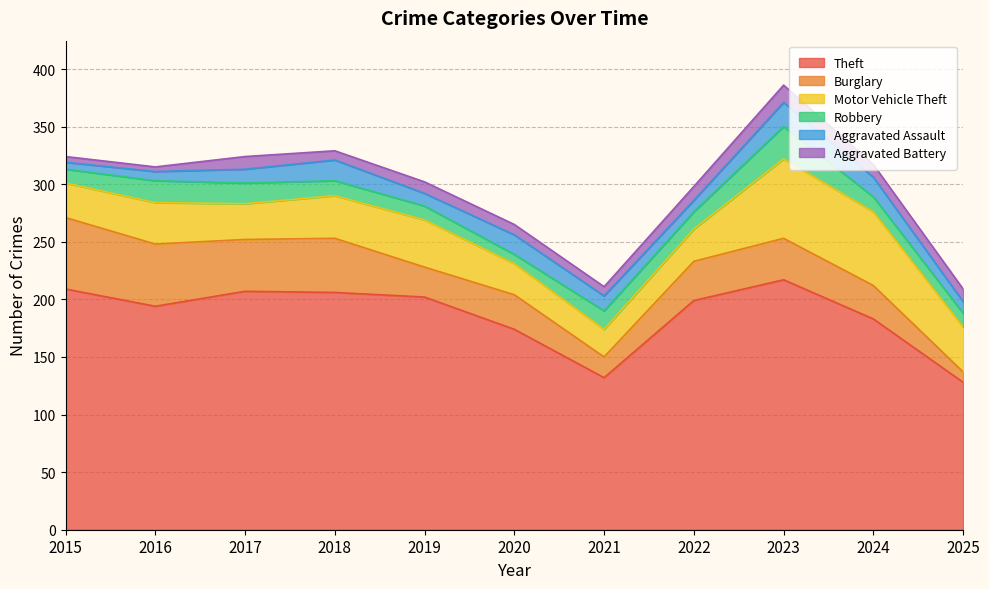

What is the difference between the maximum and second lowest values in the Aggravated Battery series?

10